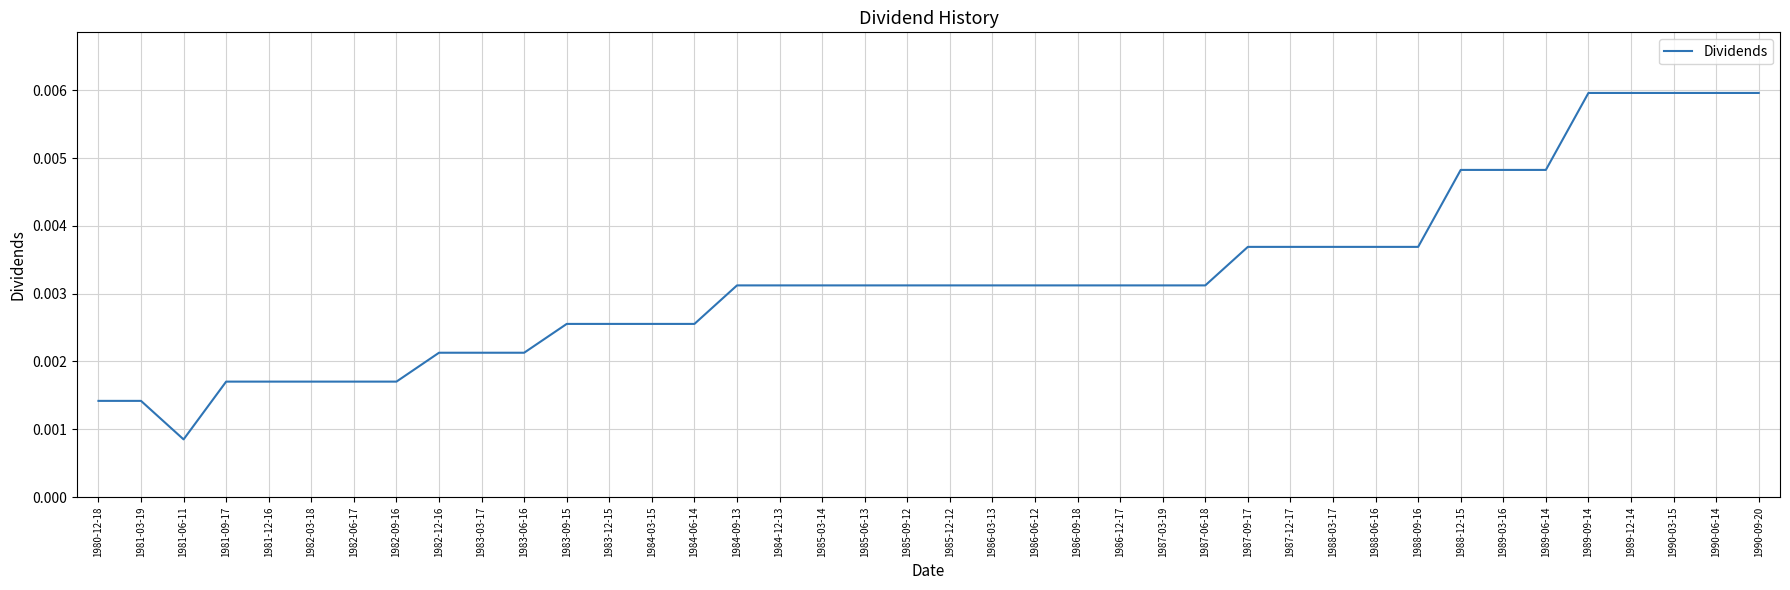

Between 1980-12-18 and 1982-09-16, which is larger?

1982-09-16